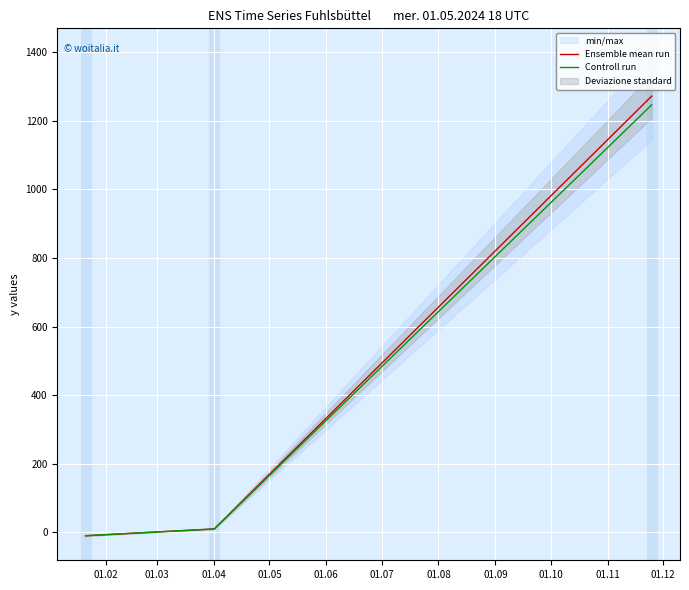

Is it true that Ensemble mean run equals -14.6 at 01.02?

False